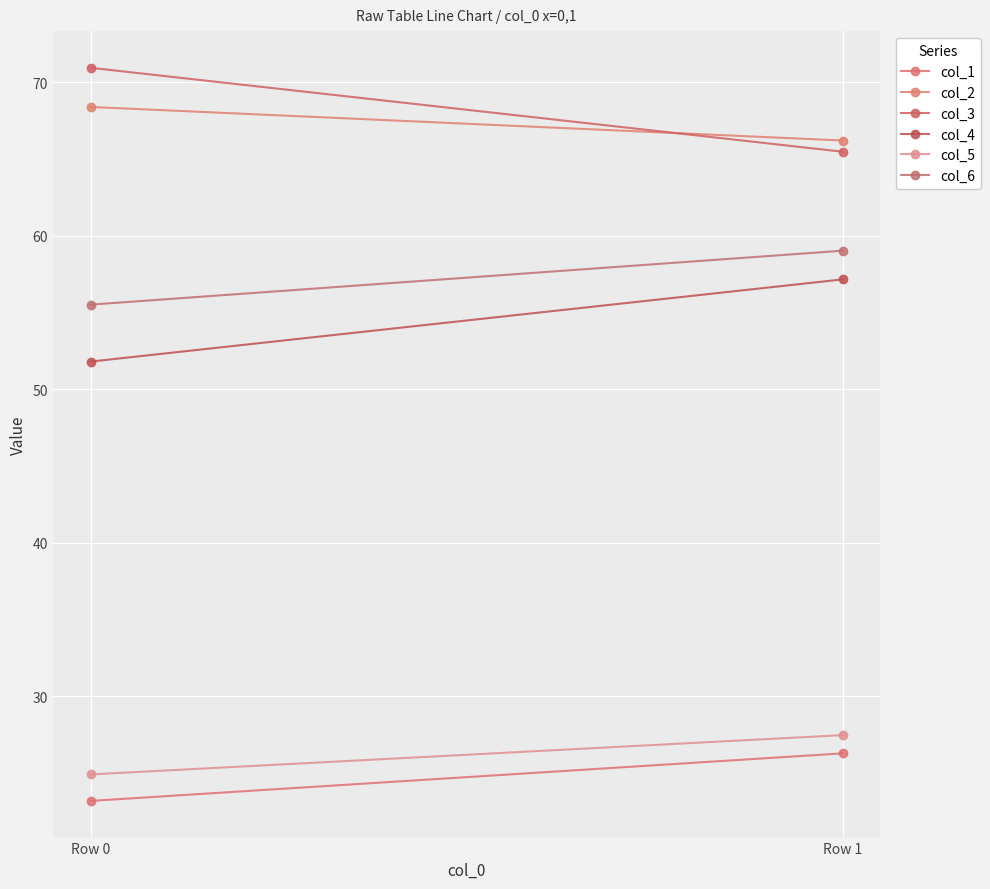

What is the sum of the col_4 values at Row 0 and Row 1?

109.0